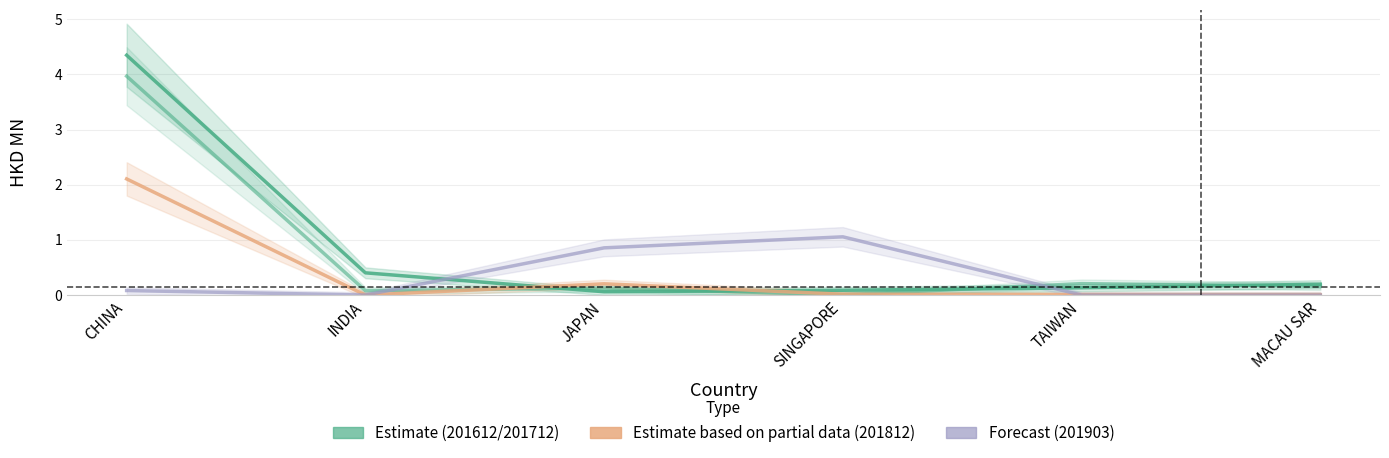

Reading right to left, transcribe all the data shown in this chart.

Estimate (201612): MACAU SAR=0.2	TAIWAN=0.1	SINGAPORE=0.1	JAPAN=0.1	INDIA=0.4	CHINA=4.3
Estimate (201712): MACAU SAR=0.2	TAIWAN=0.2	SINGAPORE=0.0	JAPAN=0.1	INDIA=0.1	CHINA=4.0
Est. partial (201812): MACAU SAR=0.0	TAIWAN=0.0	SINGAPORE=0.0	JAPAN=0.2	INDIA=0.0	CHINA=2.1
Forecast (201903): MACAU SAR=0.0	TAIWAN=0.0	SINGAPORE=1.1	JAPAN=0.9	INDIA=0.0	CHINA=0.1